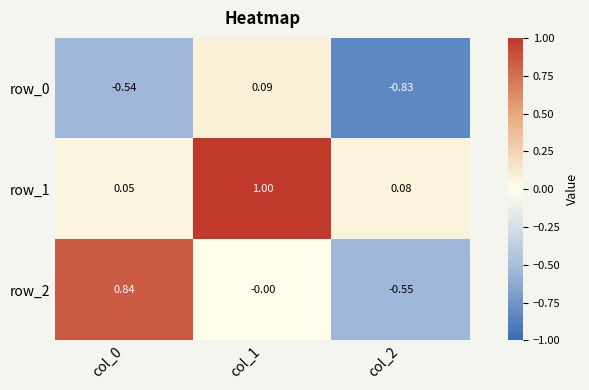

Is the value of row_2 at col_1 greater than the value of row_1 at col_1?

No